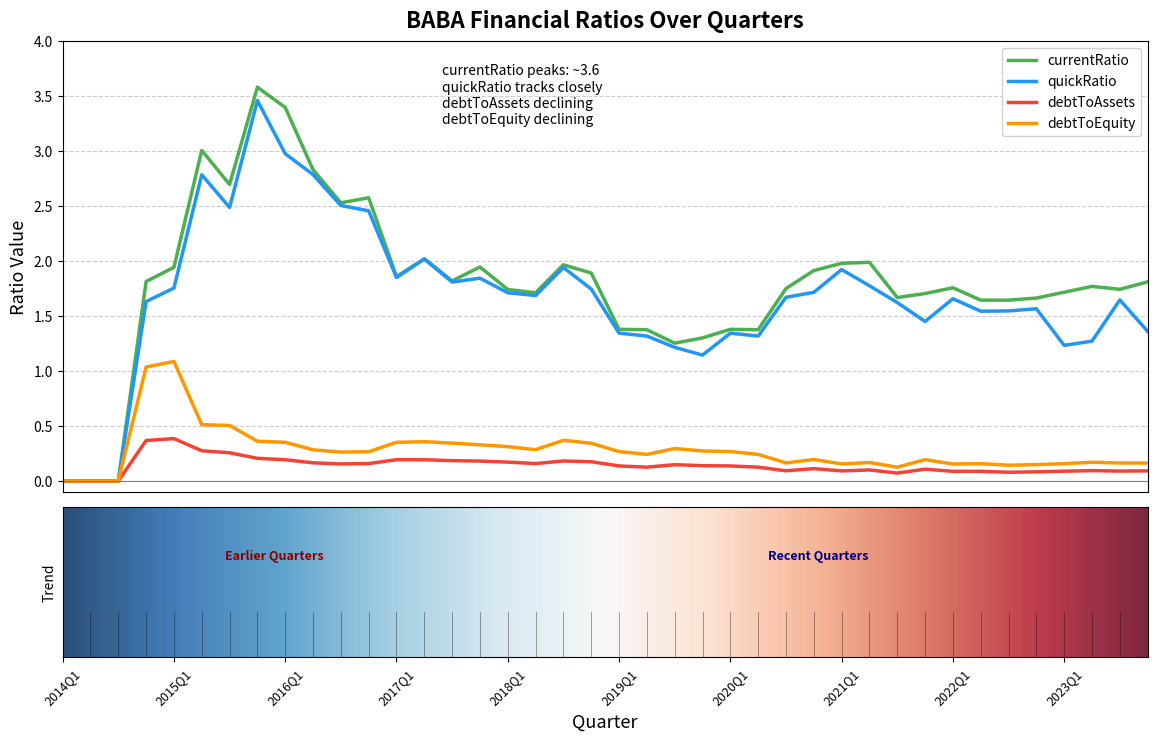

What is the maximum value for currentRatio?

3.6